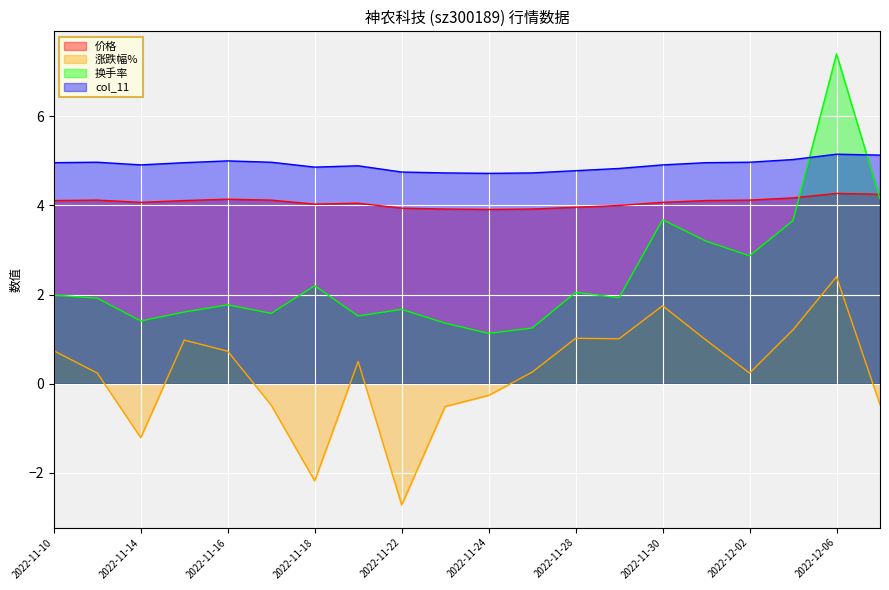

Reading left to right, extract all data points from this chart.

价格: 4.1	4.1	4.1	4.1	4.1	4.1	4.0	4.0	3.9	3.9	3.9	3.9	4.0	4.0	4.1	4.1	4.1	4.2	4.3	4.2
涨跌幅%: 0.7	0.2	-1.2	1.0	0.7	-0.5	-2.2	0.5	-2.7	-0.5	-0.3	0.3	1.0	1.0	1.8	1.0	0.2	1.2	2.4	-0.5
换手率: 2.0	1.9	1.4	1.6	1.8	1.6	2.2	1.5	1.7	1.4	1.1	1.2	2.0	1.9	3.7	3.2	2.9	3.7	7.4	4.2
col_11: 5.0	5.0	4.9	5.0	5.0	5.0	4.9	4.9	4.8	4.7	4.7	4.7	4.8	4.8	4.9	5.0	5.0	5.0	5.2	5.1